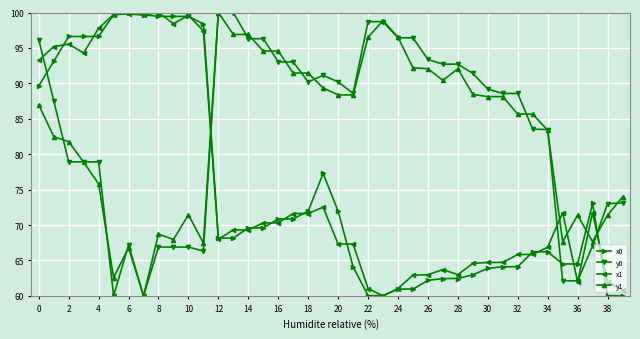

How many values in the y1 series are below 88?

20